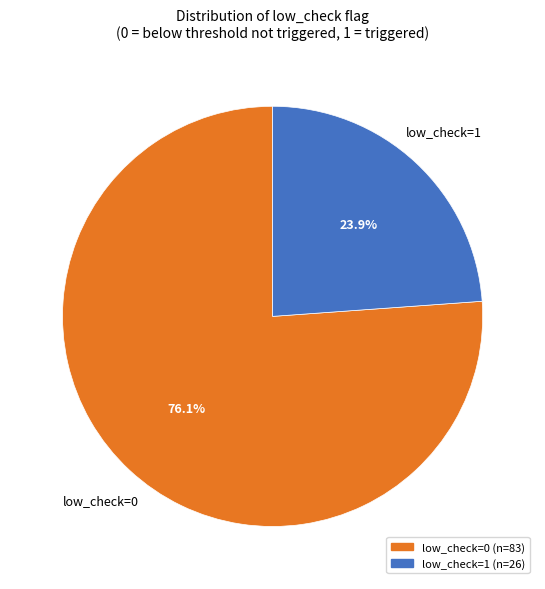

Does any single category account for the majority?

Yes